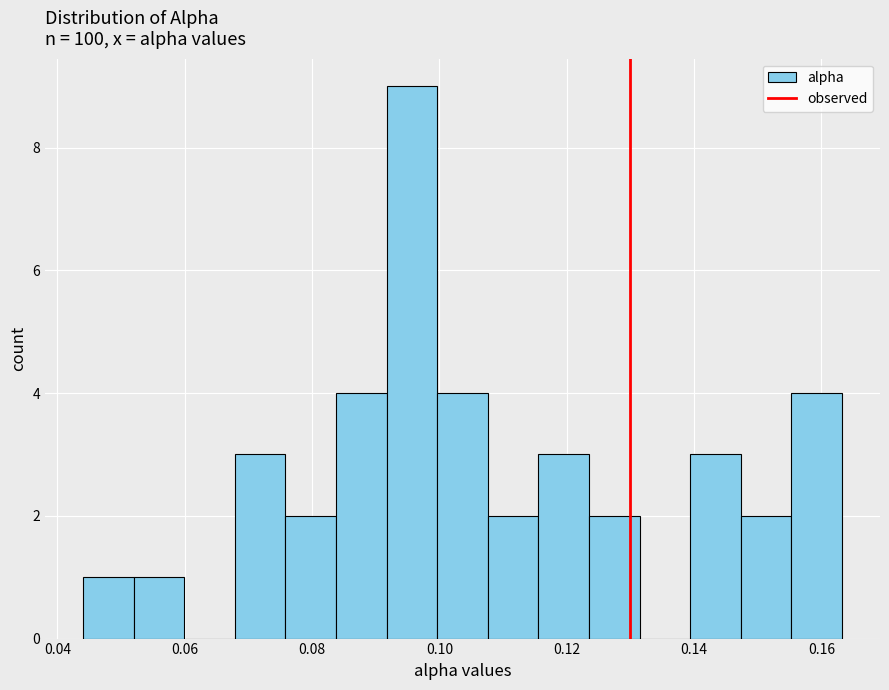

Around what value on the x-axis is the tallest bar? Give the approximate position of its centre, as read against the axis.

0.096